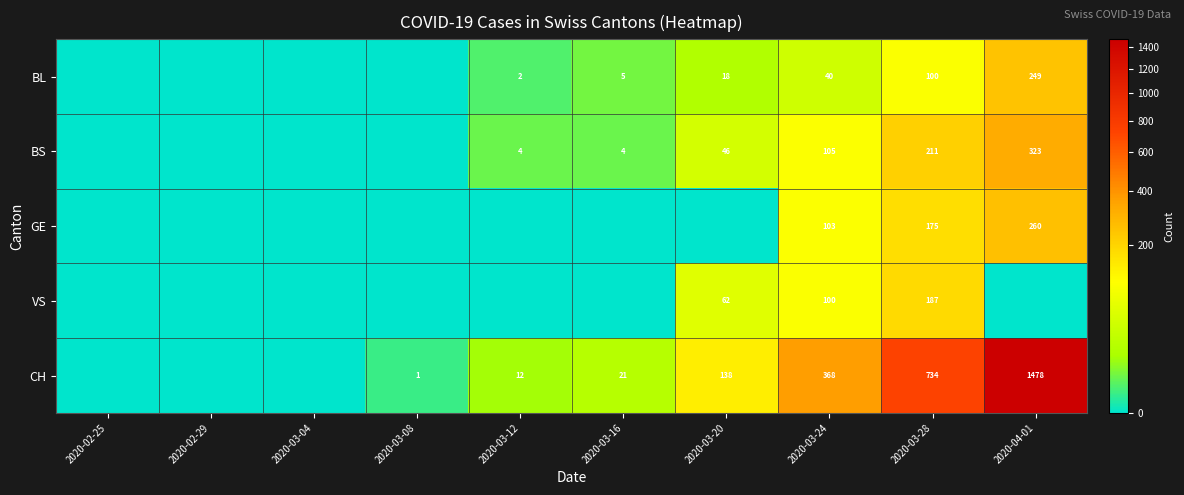

How many values in GE are above zero?

3